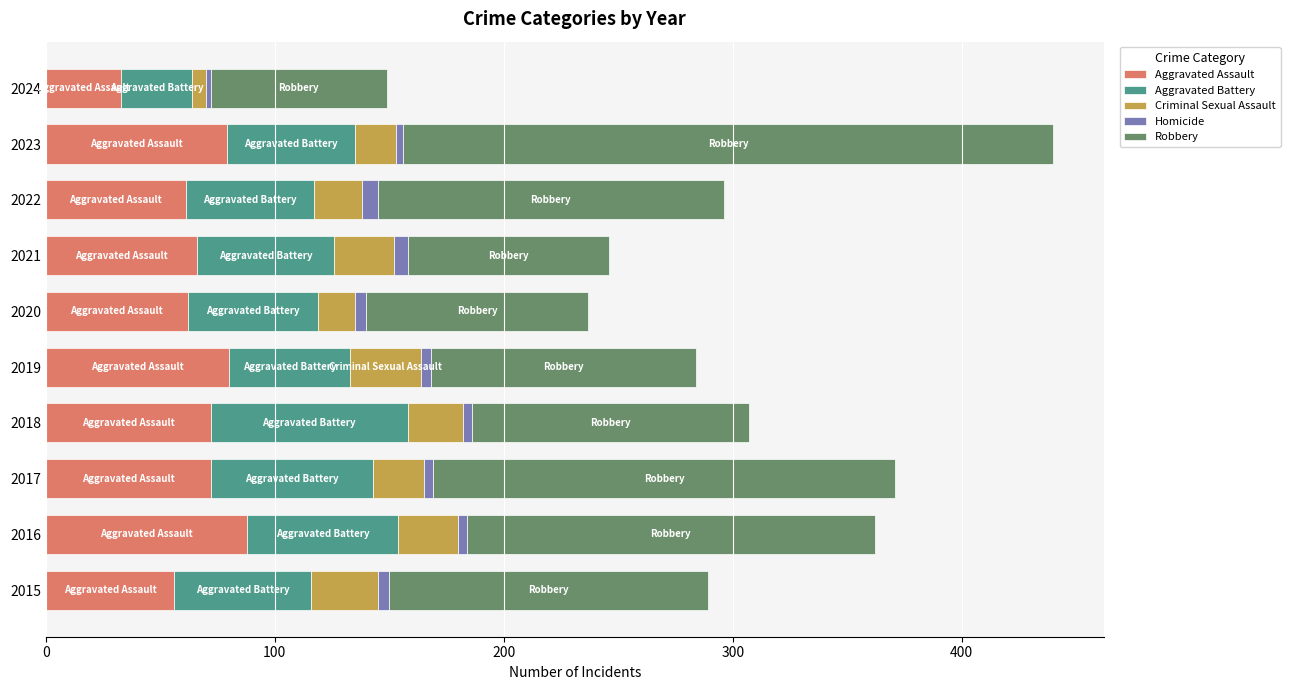

What is the average value of the Aggravated Assault series?

67